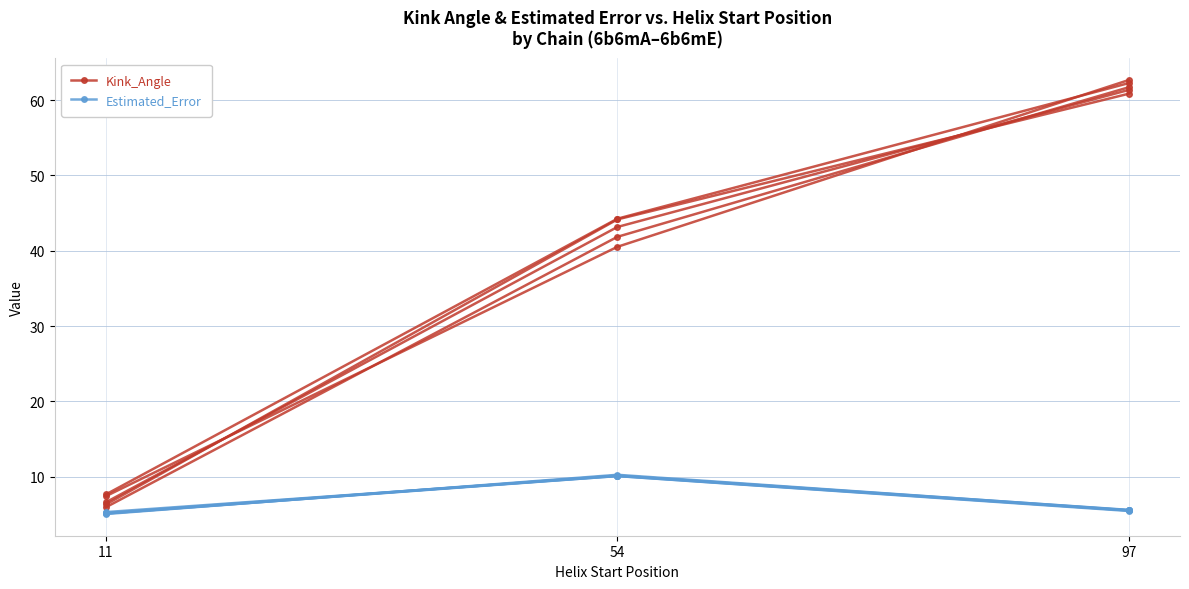

What is the difference between the highest and lowest values at 54?

31.7